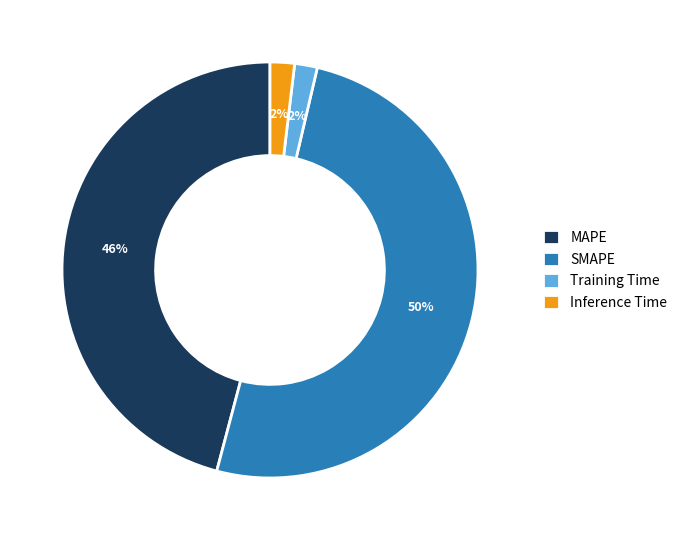

Which slice is the largest?

SMAPE